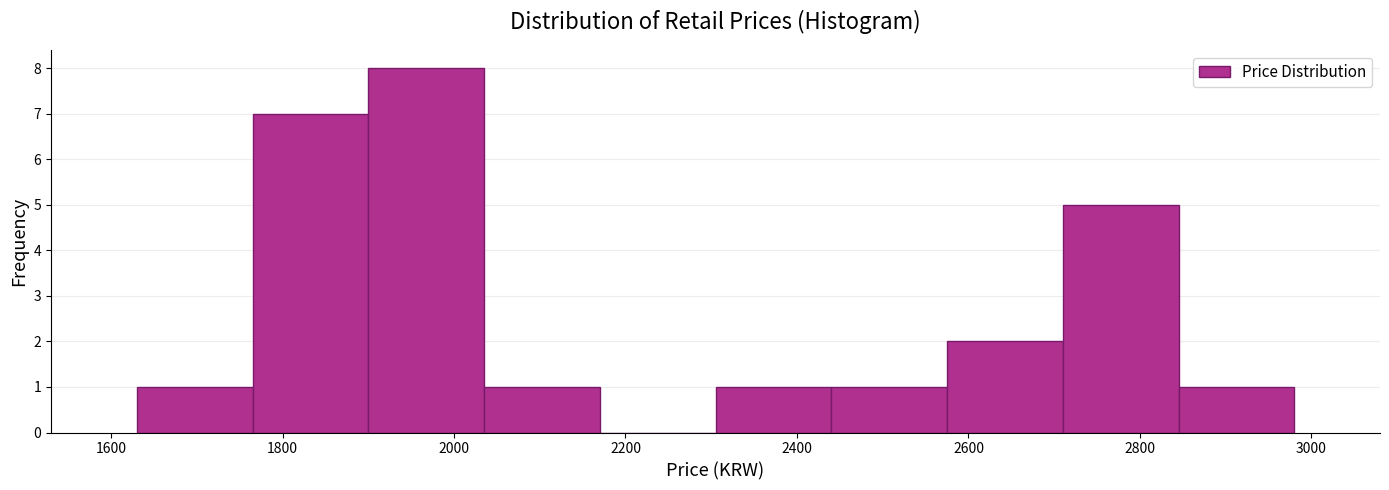

What is the height of the bar covering 1765 to 1900 on the x-axis? Neither the bar edges nor the heights are printed on the chart, so give them approximately, as read against the axes.

7